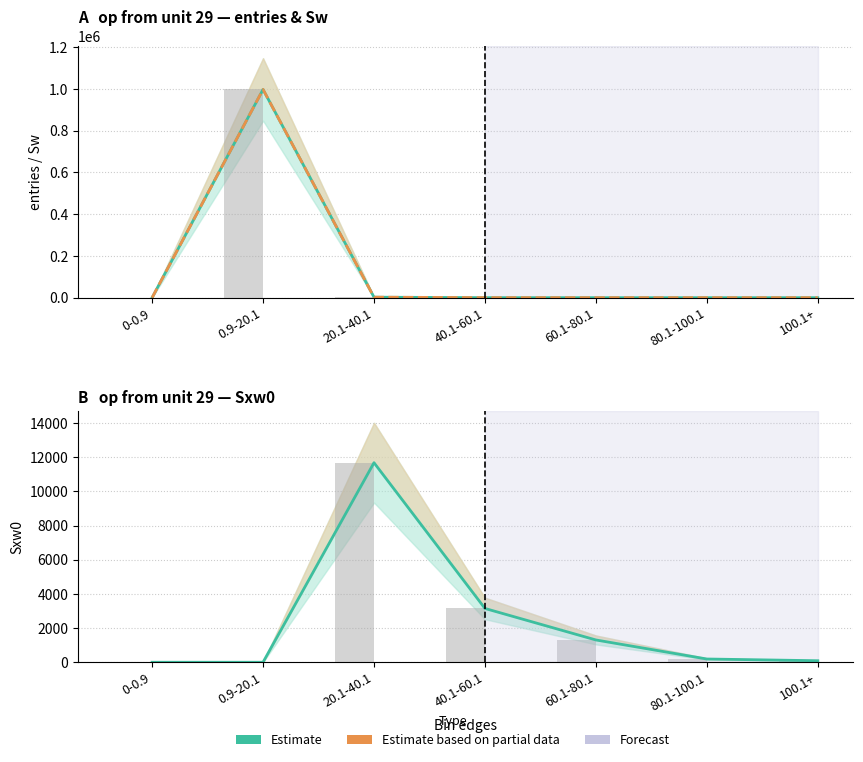

Is it true that Estimate equals 41 at 60.1-80.1?

False